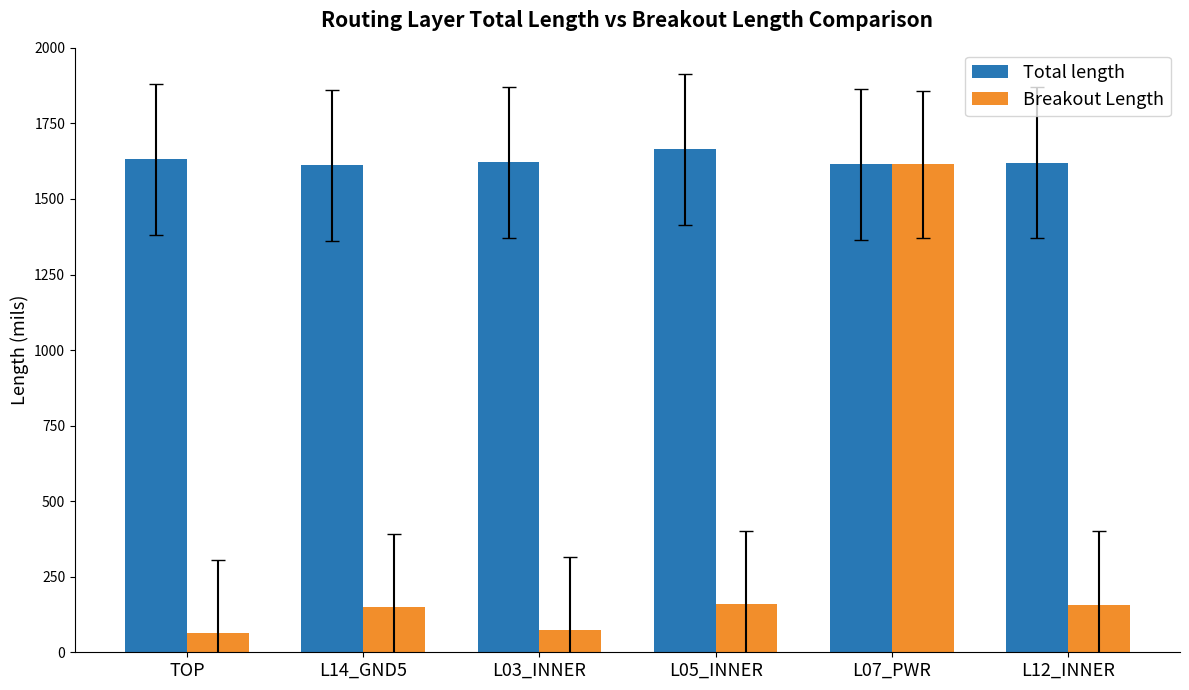

At which label does Breakout Length reach its peak?

L07_PWR